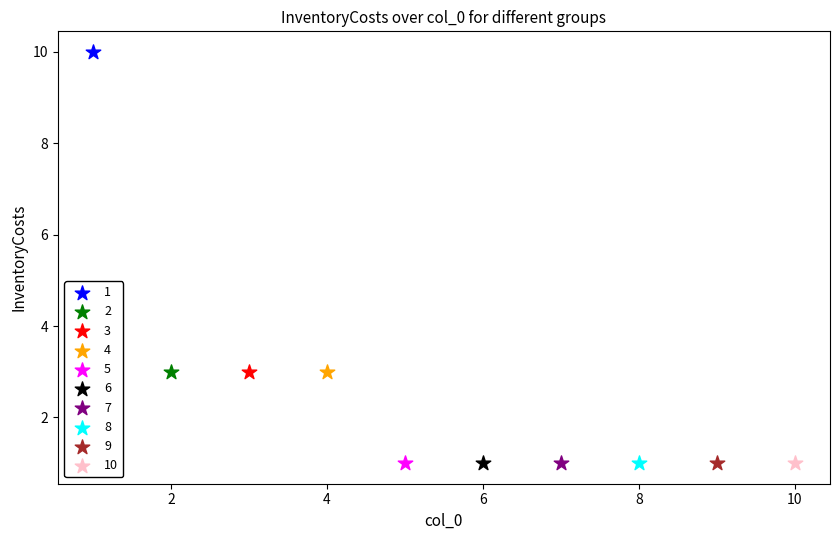

Which series reaches the maximum Y coordinate?

1